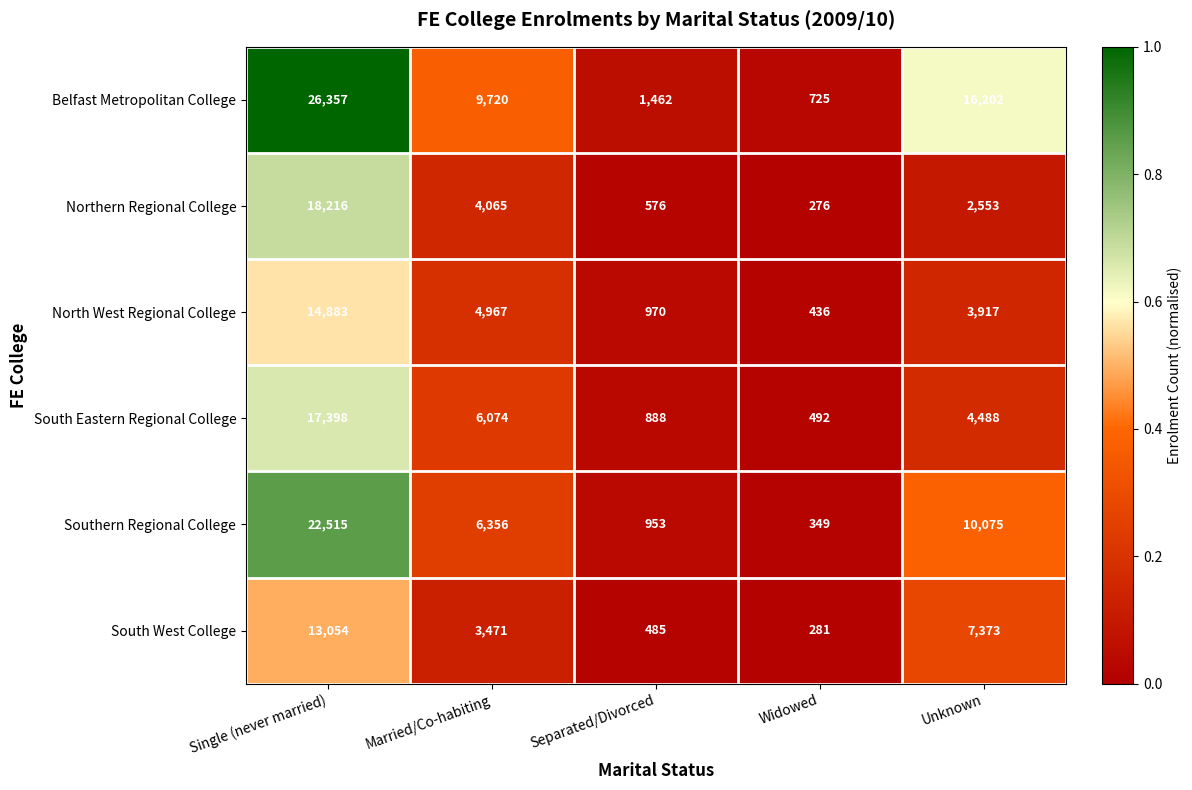

Which series has the widest spread of values?

Belfast Metropolitan College